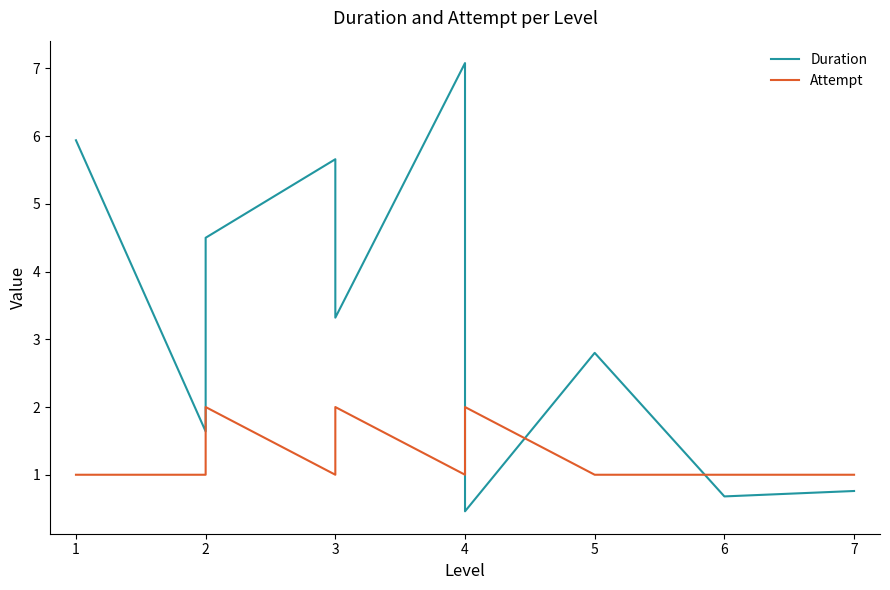

Which series has the largest total across all categories?

Duration